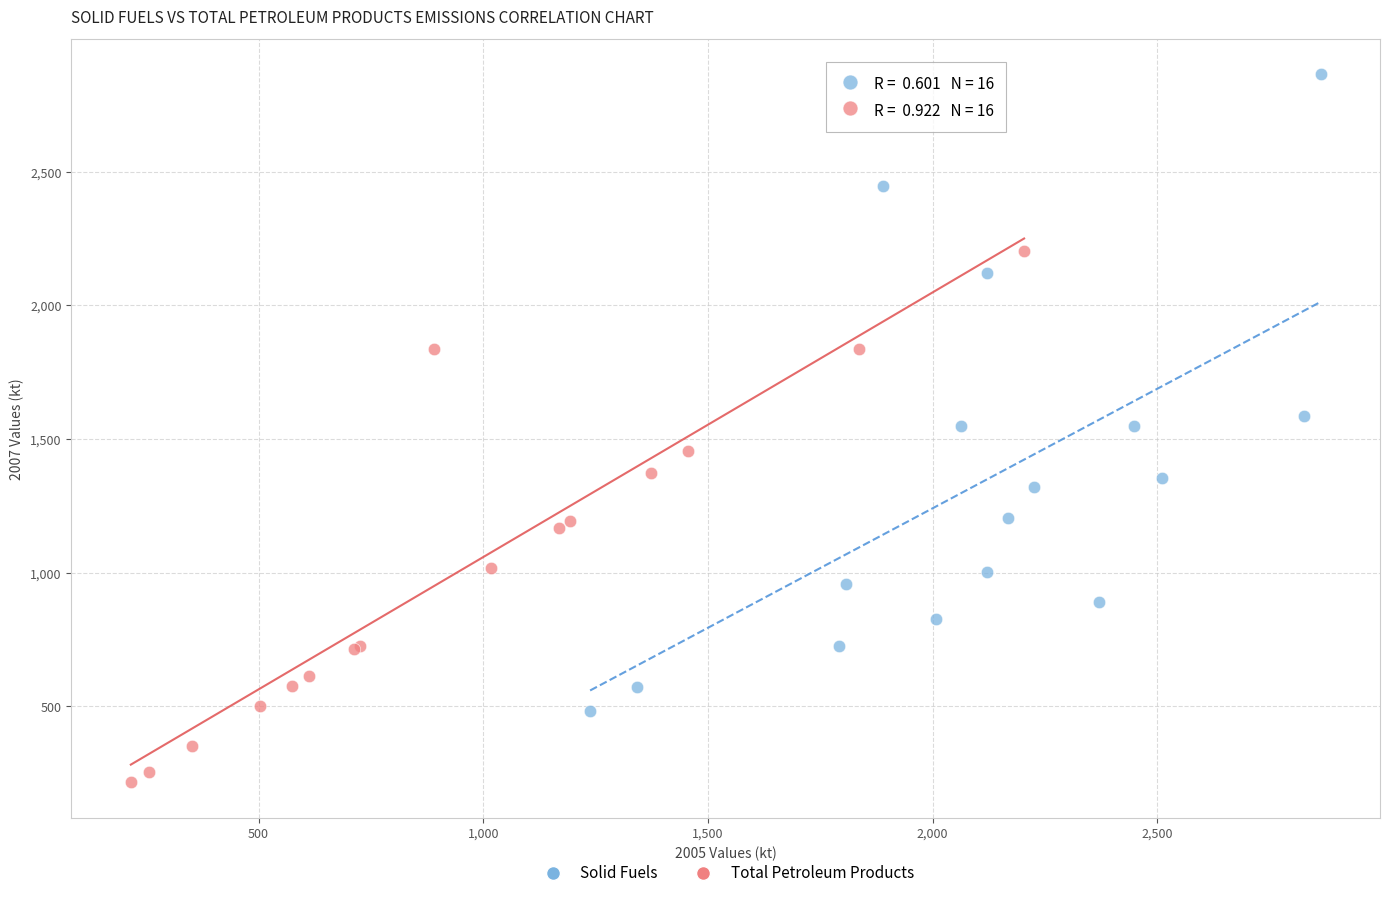

What are all the series names shown in the legend?

Solid Fuels, Total Petroleum Products